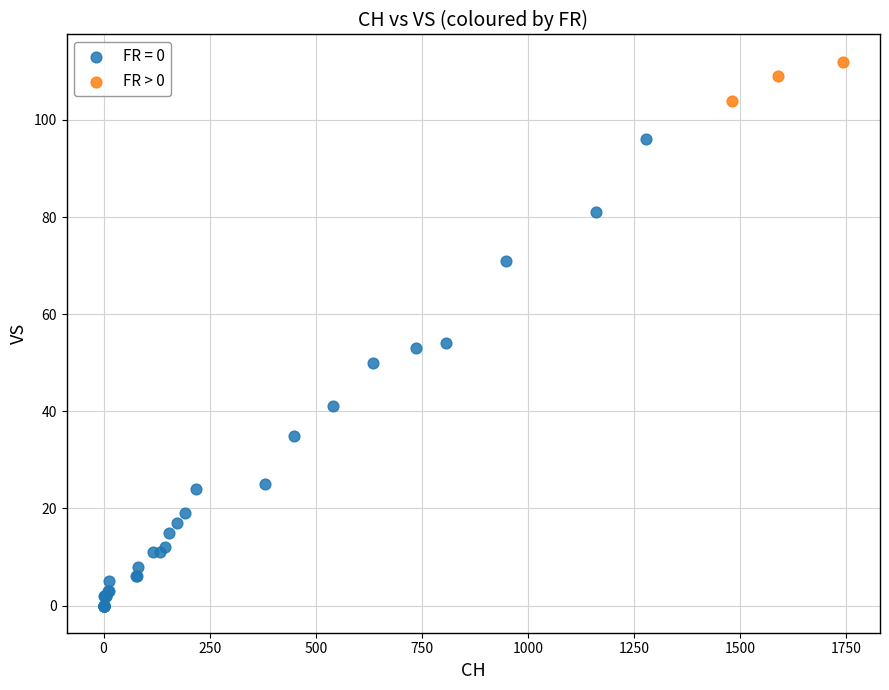

Which series reaches the minimum Y coordinate?

FR = 0